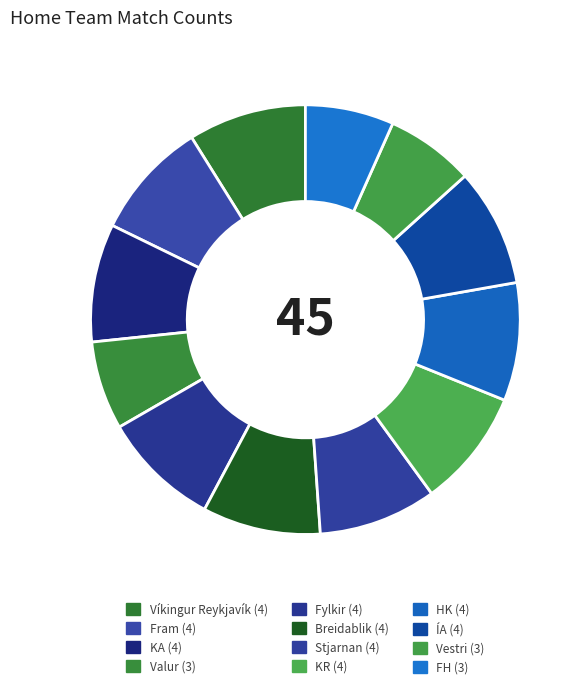

To the nearest percent, what portion does ÍA represent?

9%